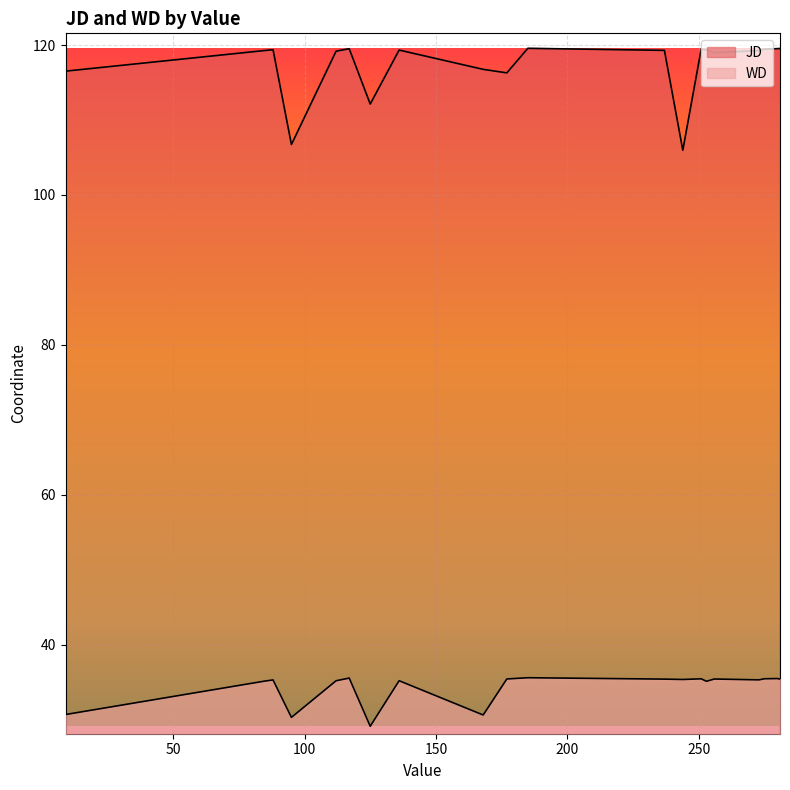

Which label corresponds to the smallest value in the chart?

125